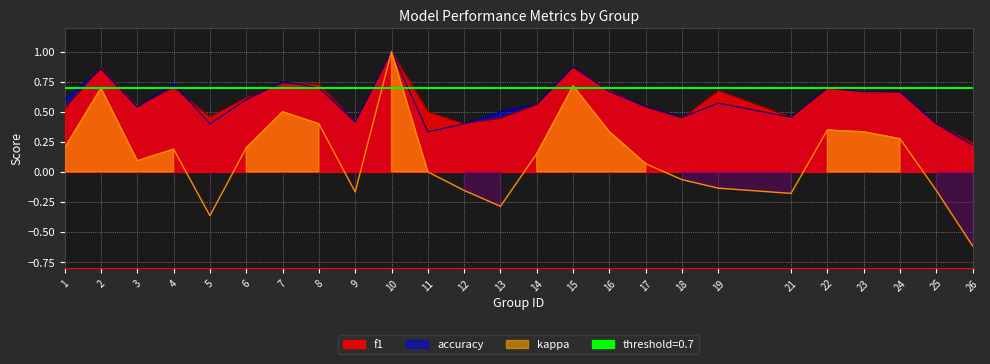

Which series changed the most between 7 and 17?

kappa